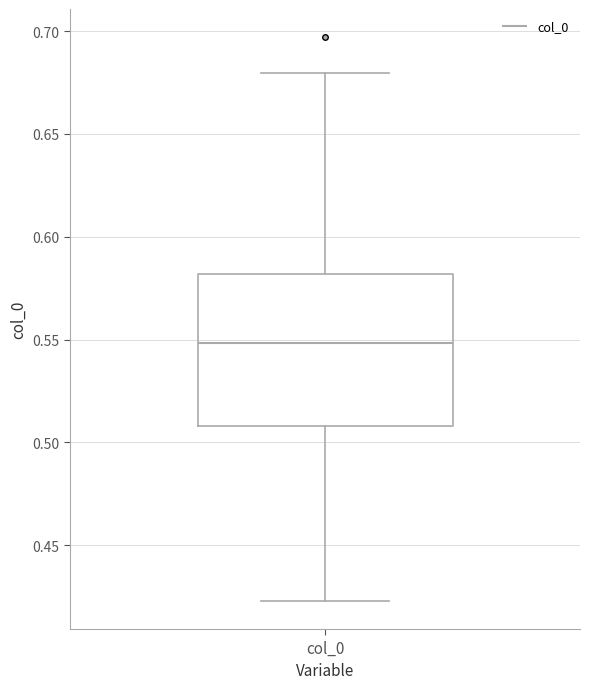

Read this box plot against the y-axis: the position of the median line, the range covered by the box, and the ends of both whiskers. The values are not printed on the chart, so give them approximately, as read against the axis.

median 0.550, box 0.510 to 0.580, whiskers 0.425 to 0.680